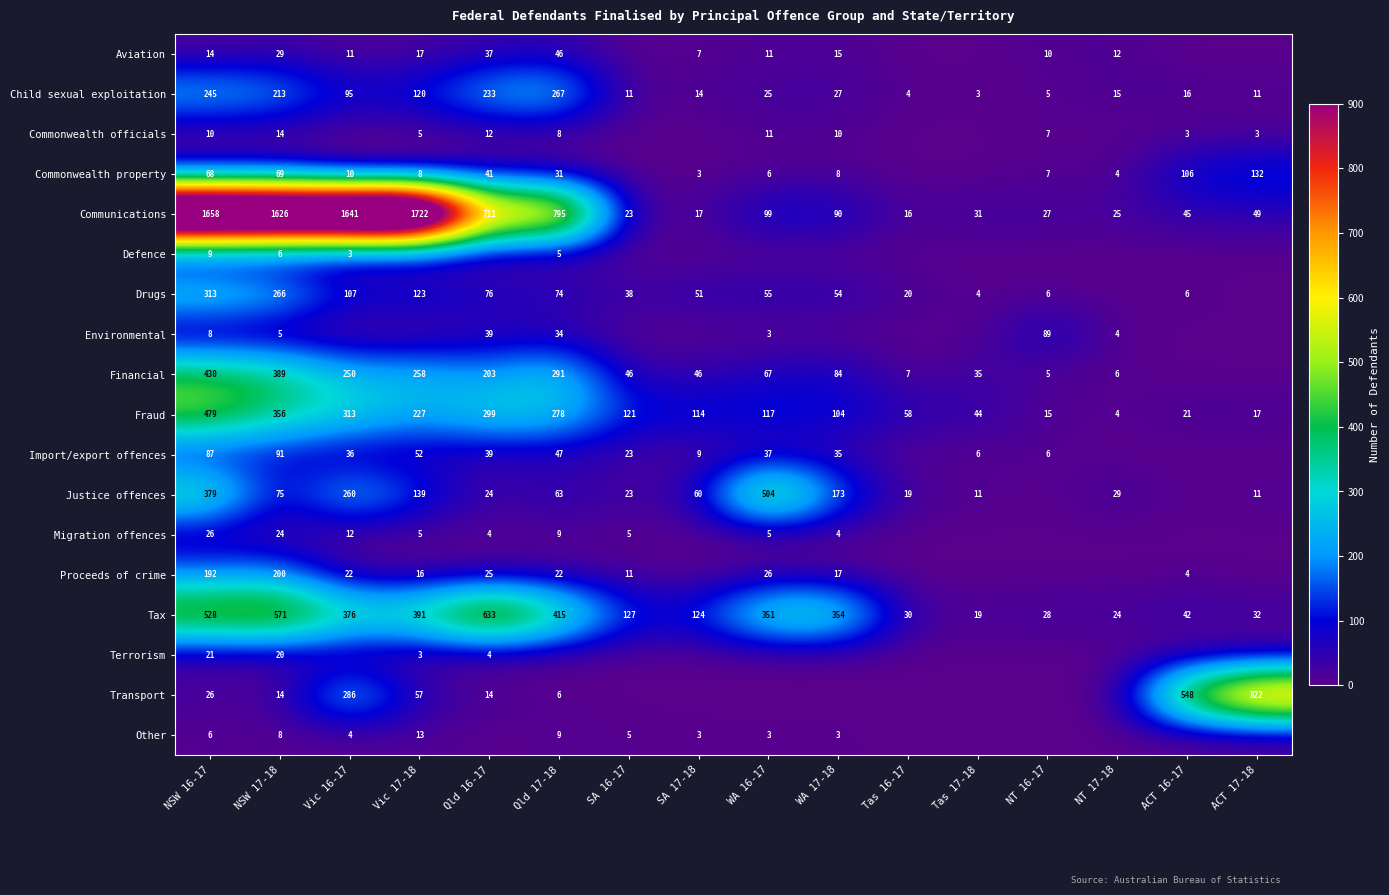

What is the spread (max minus min) of values at NSW 17-18?

1621